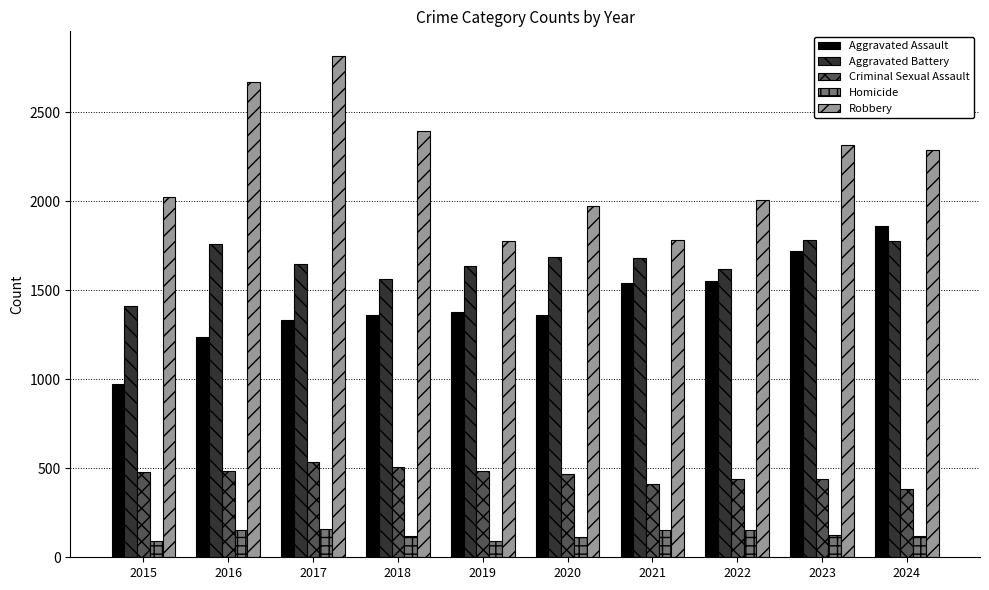

True or false: Homicide has a value of 94 at 2015.

True